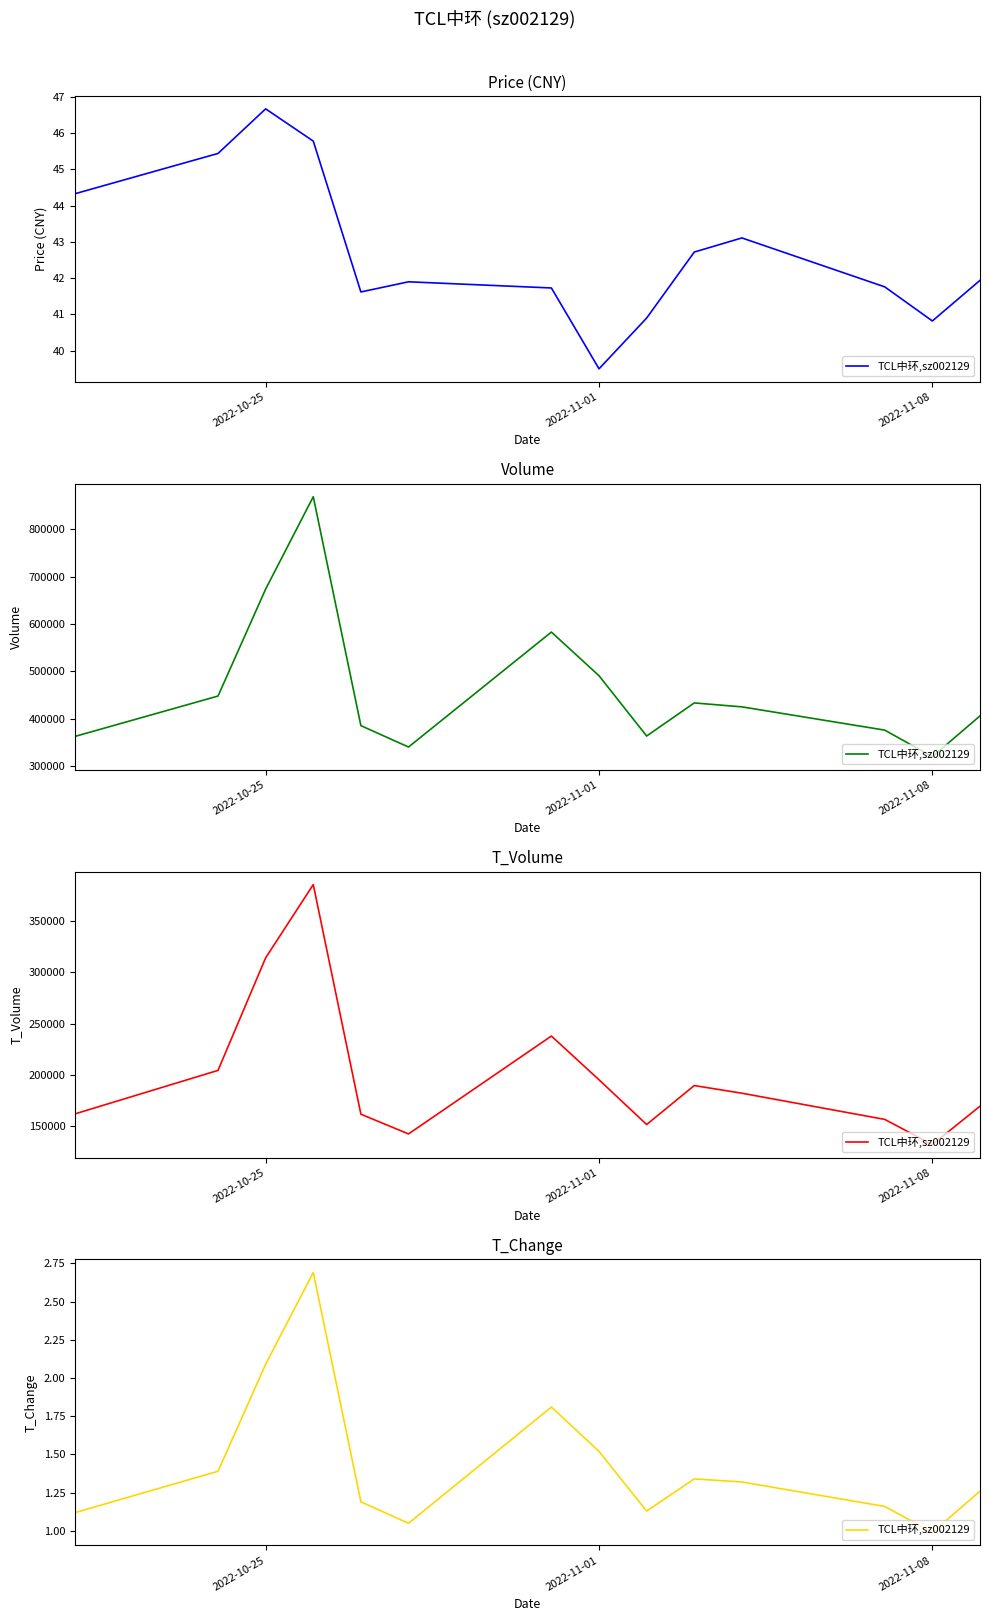

The chart shows a value of 0.6 at 4. True or false?

False